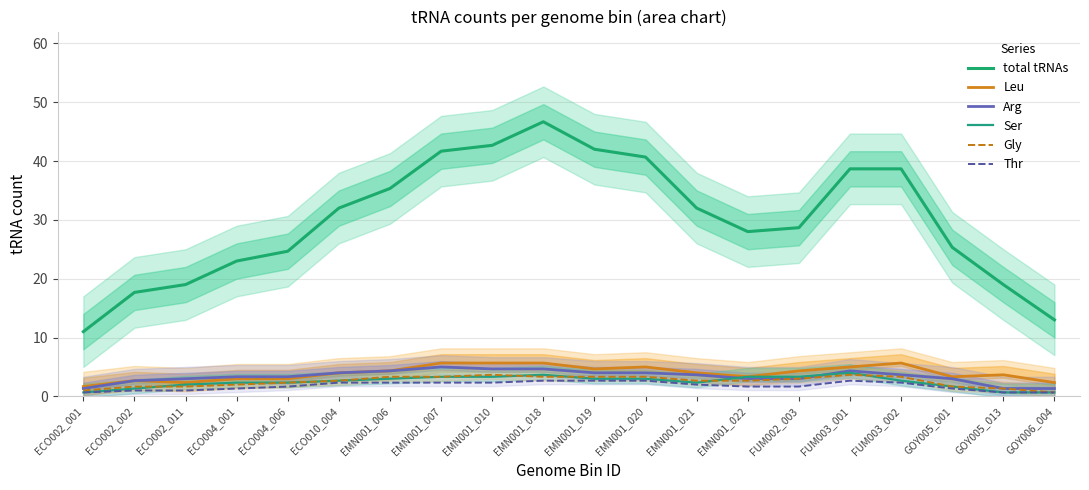

Reading right to left, list all the values displayed in this chart.

total tRNAs: 13.0	19.0	25.3	38.7	38.7	28.7	28.0	32.0	40.7	42.0	46.7	42.7	41.7	35.3	32.0	24.7	23.0	19.0	17.7	11.0
Leu: 2.3	3.7	3.3	5.7	5.0	4.3	3.3	4.0	5.0	4.7	5.7	5.7	5.7	4.3	4.0	3.0	3.0	2.3	2.7	1.7
Arg: 1.3	1.3	3.0	3.7	4.3	3.0	3.0	3.7	4.0	4.0	4.7	4.7	5.0	4.3	4.0	3.3	3.3	3.0	2.7	1.3
Ser: 0.7	0.7	1.7	2.7	4.0	3.3	3.3	2.3	3.0	3.0	3.7	3.3	3.3	3.0	2.7	2.3	2.3	2.0	1.3	0.7
Gly: 0.7	1.3	1.7	3.3	3.7	3.0	2.7	2.7	3.3	3.3	3.3	3.7	3.3	3.3	2.7	2.3	2.0	1.7	1.7	1.0
Thr: 0.7	0.7	1.3	2.3	2.7	1.7	1.7	2.0	2.7	2.7	2.7	2.3	2.3	2.3	2.3	1.7	1.3	1.0	1.0	0.7